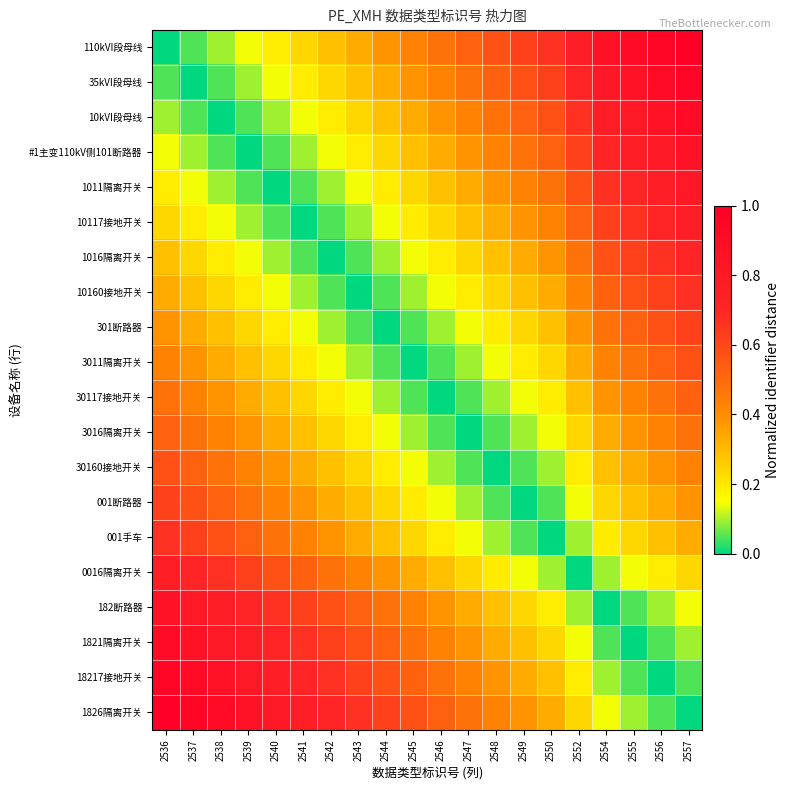

How many series are shown in this chart?

20